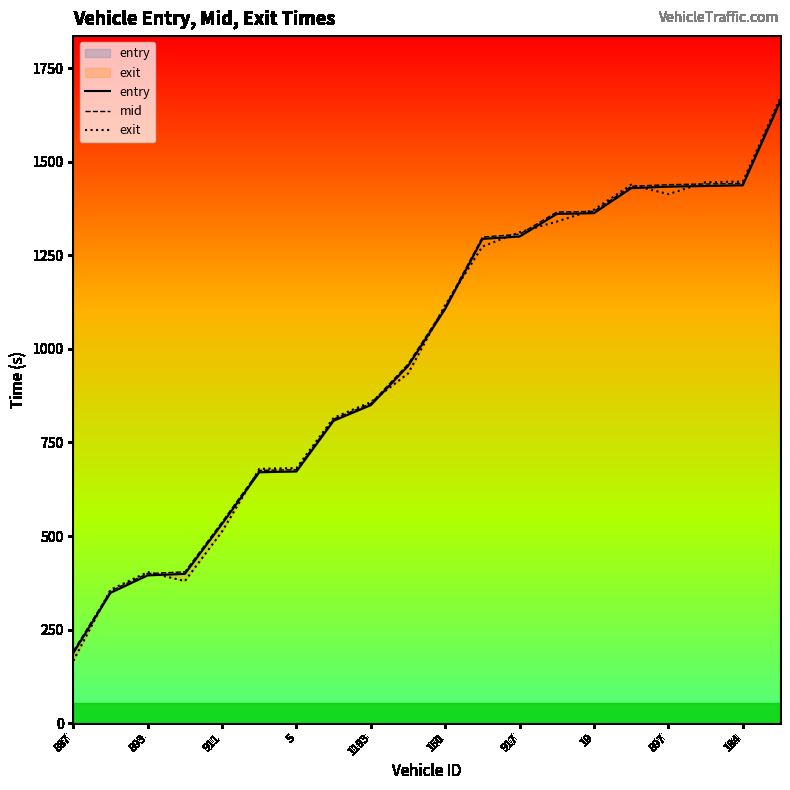

At how many categories does at least one series exceed 702?

13